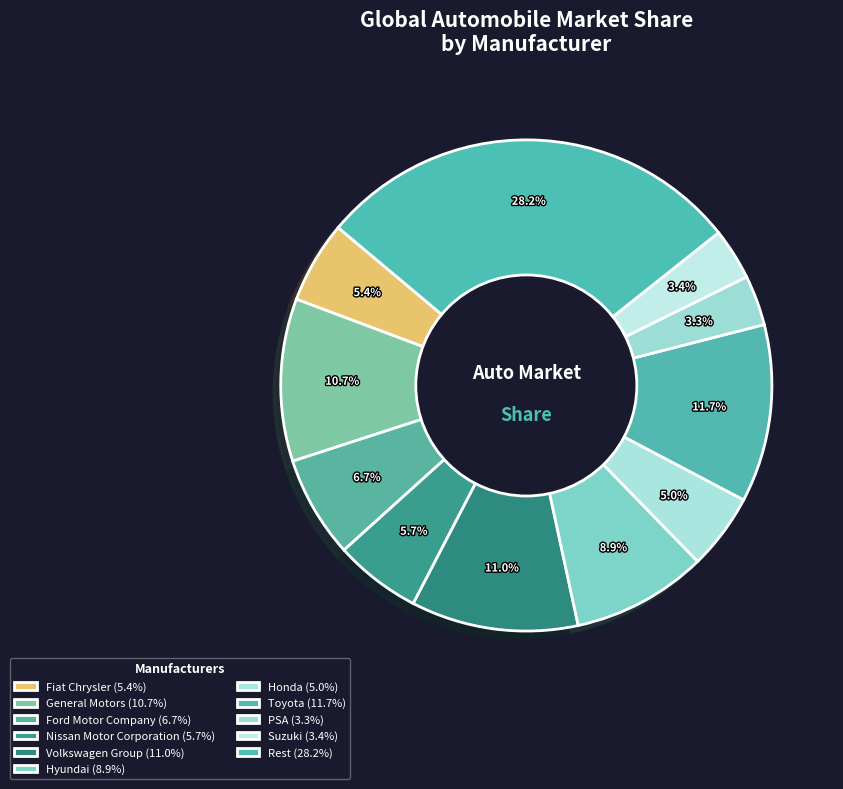

What is the largest slice in the pie chart?

Rest